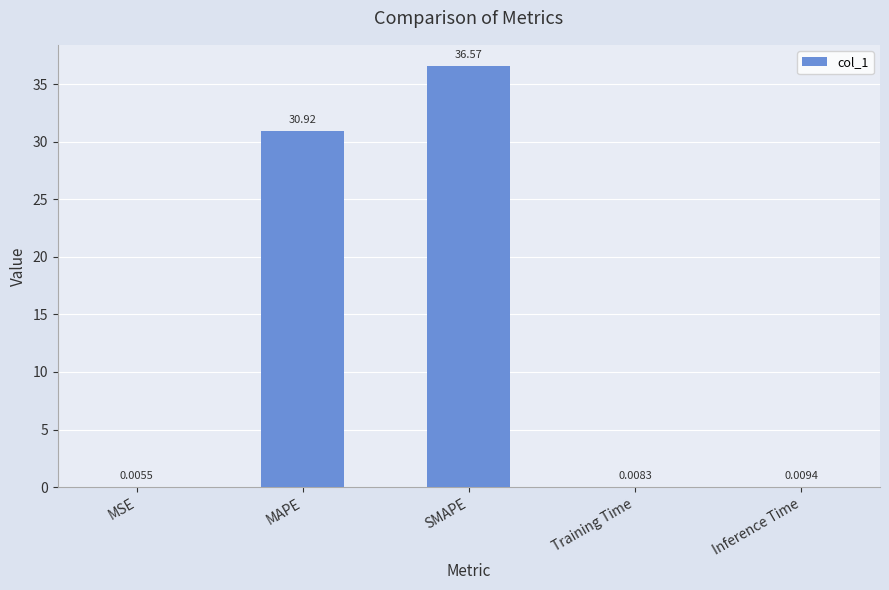

Where is the data nearest to the value 18?

MAPE